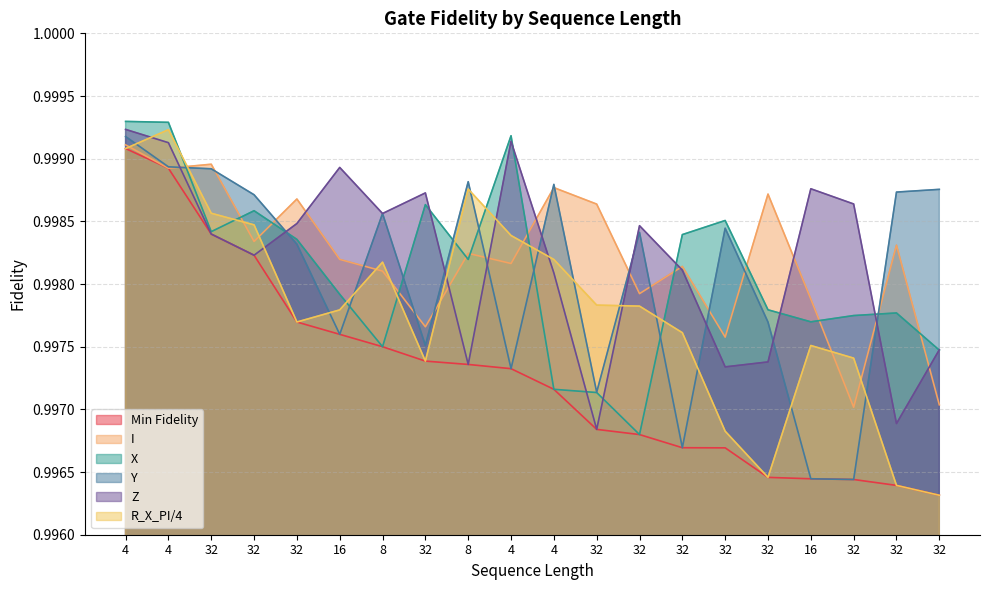

At which label is Min Fidelity closest to 0?

32